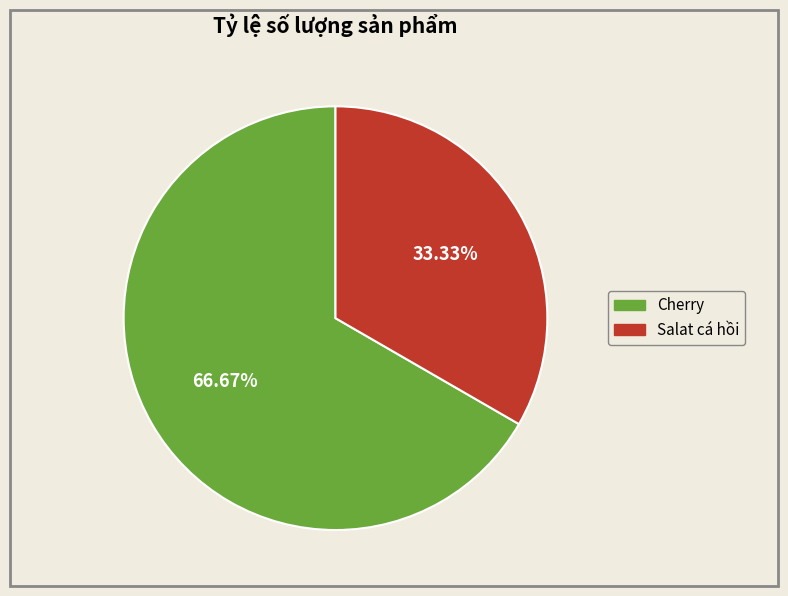

To the nearest percent, what is the difference between the largest and smallest slice percentages?

33%